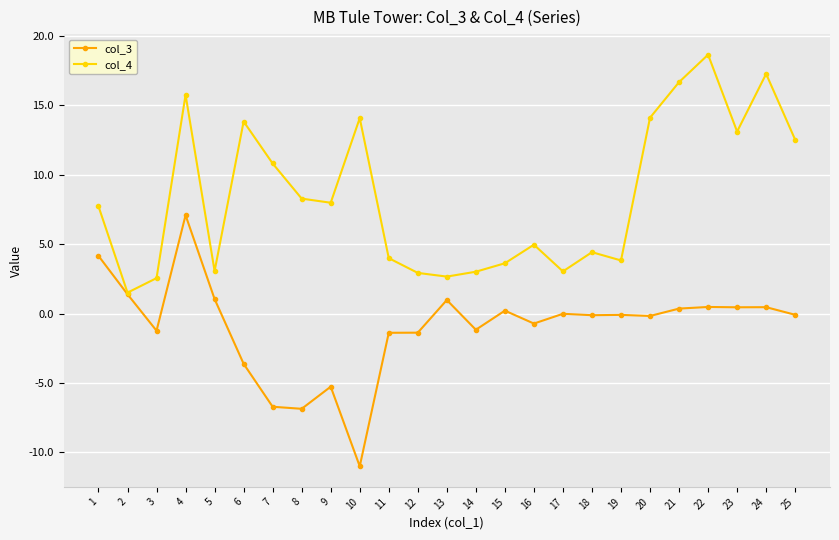

Is this an area chart (filled region under the line)?

No